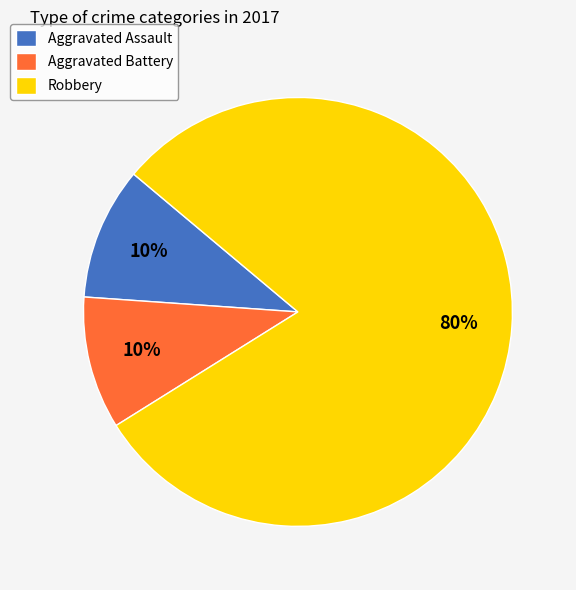

To the nearest percent, what is the difference between the largest and smallest slice percentages?

70%